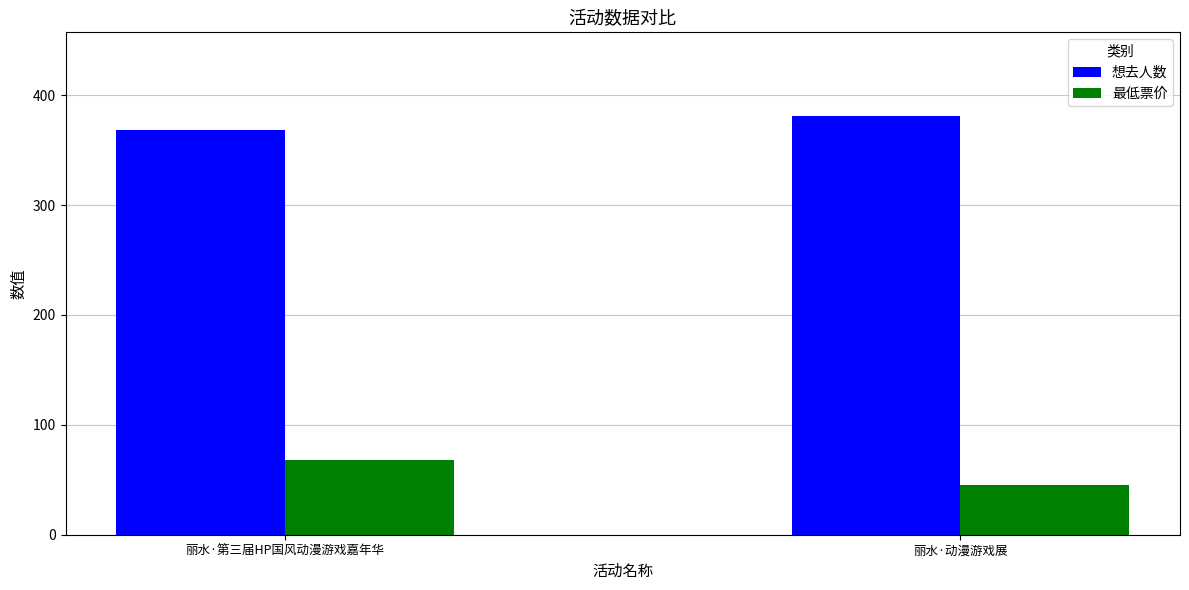

How many 想去人数 values are between 368 and 381?

2